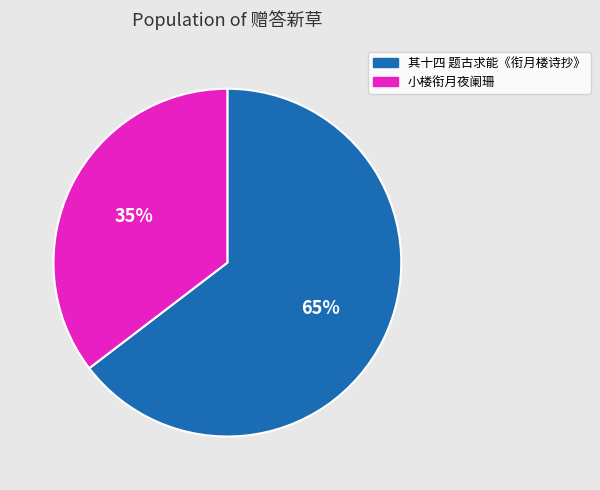

To the nearest percent, what is the average slice percentage?

50%